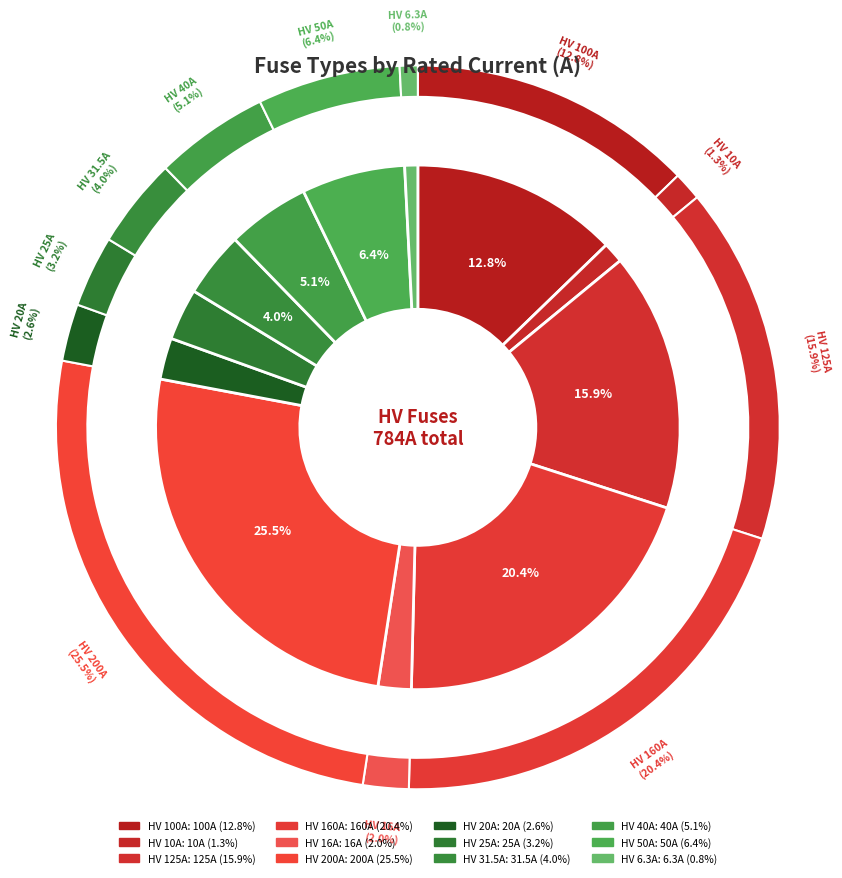

Do HV 31.5A and HV 10A together represent more than half of the pie?

No